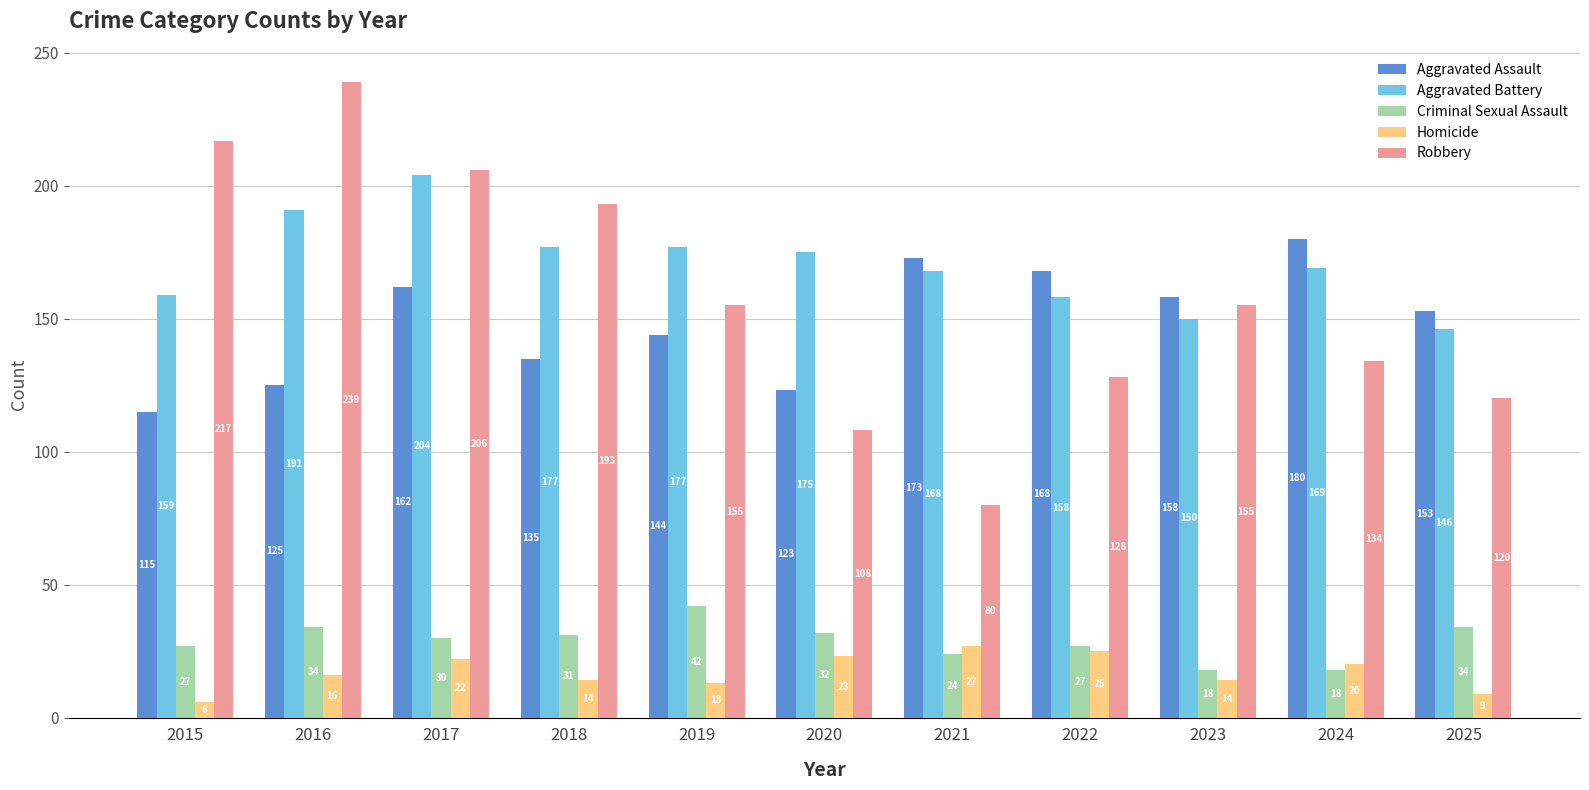

The Aggravated Battery series shows 150 at 2023. True or false?

True